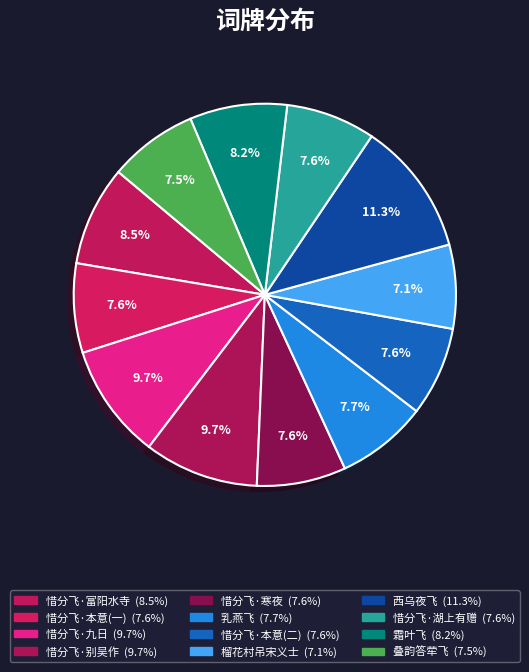

How many segments does this pie chart have?

12